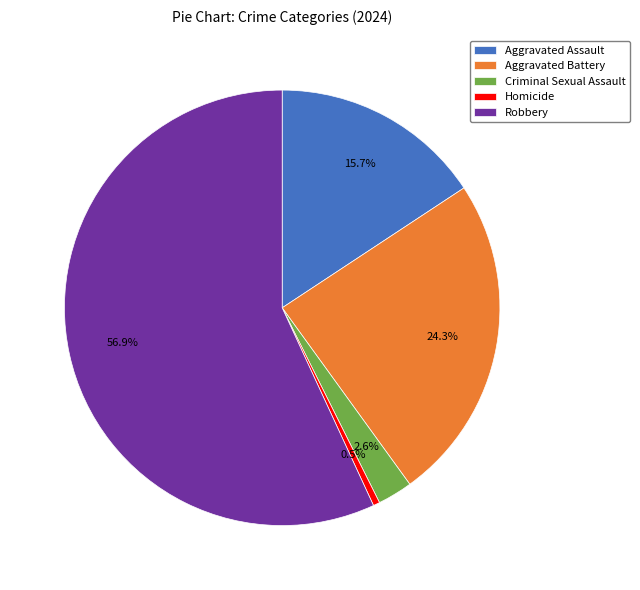

True or false: Criminal Sexual Assault accounts for 16% of the total.

False